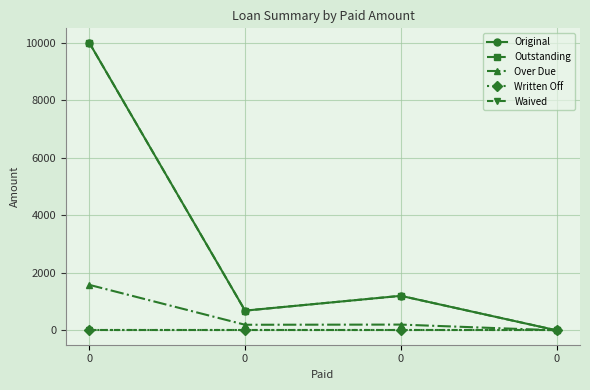

Rank the categories by Outstanding value from highest to lowest.

0, 0, 0, 0